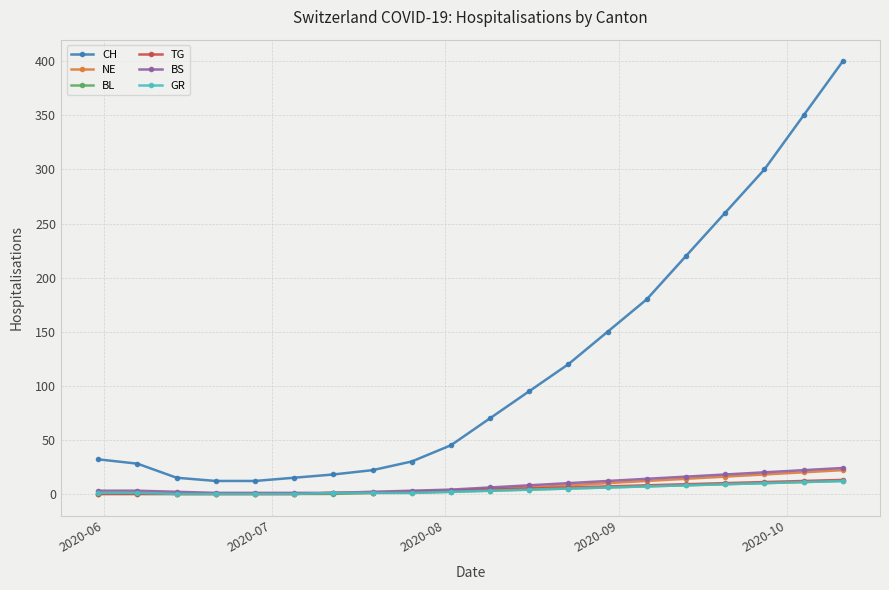

True or false: NE and CH cross at least once.

False